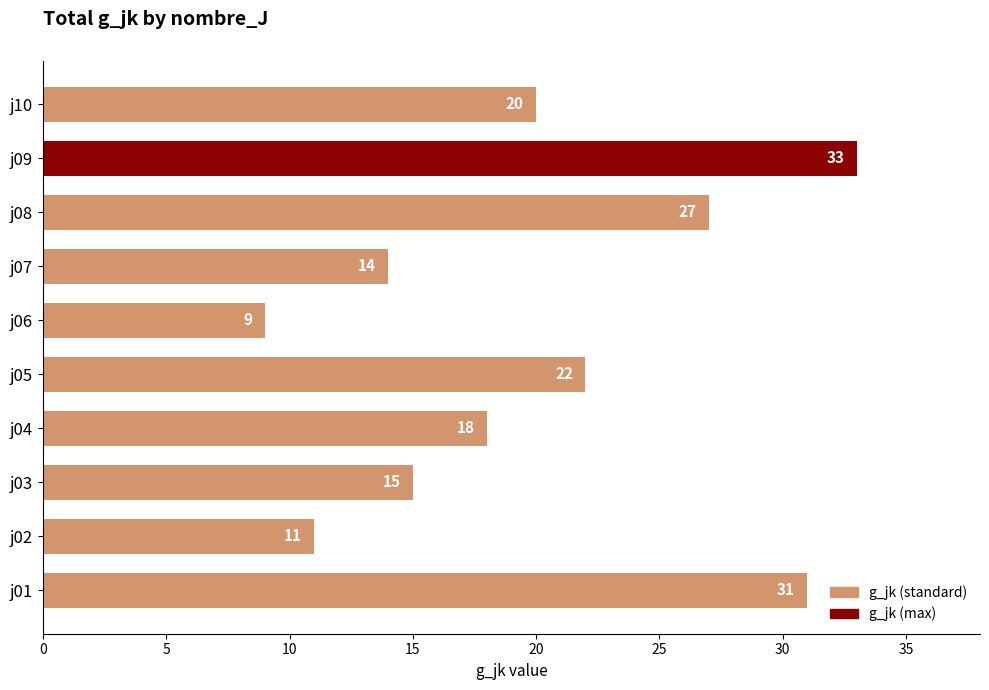

What is the sum of all values?

200